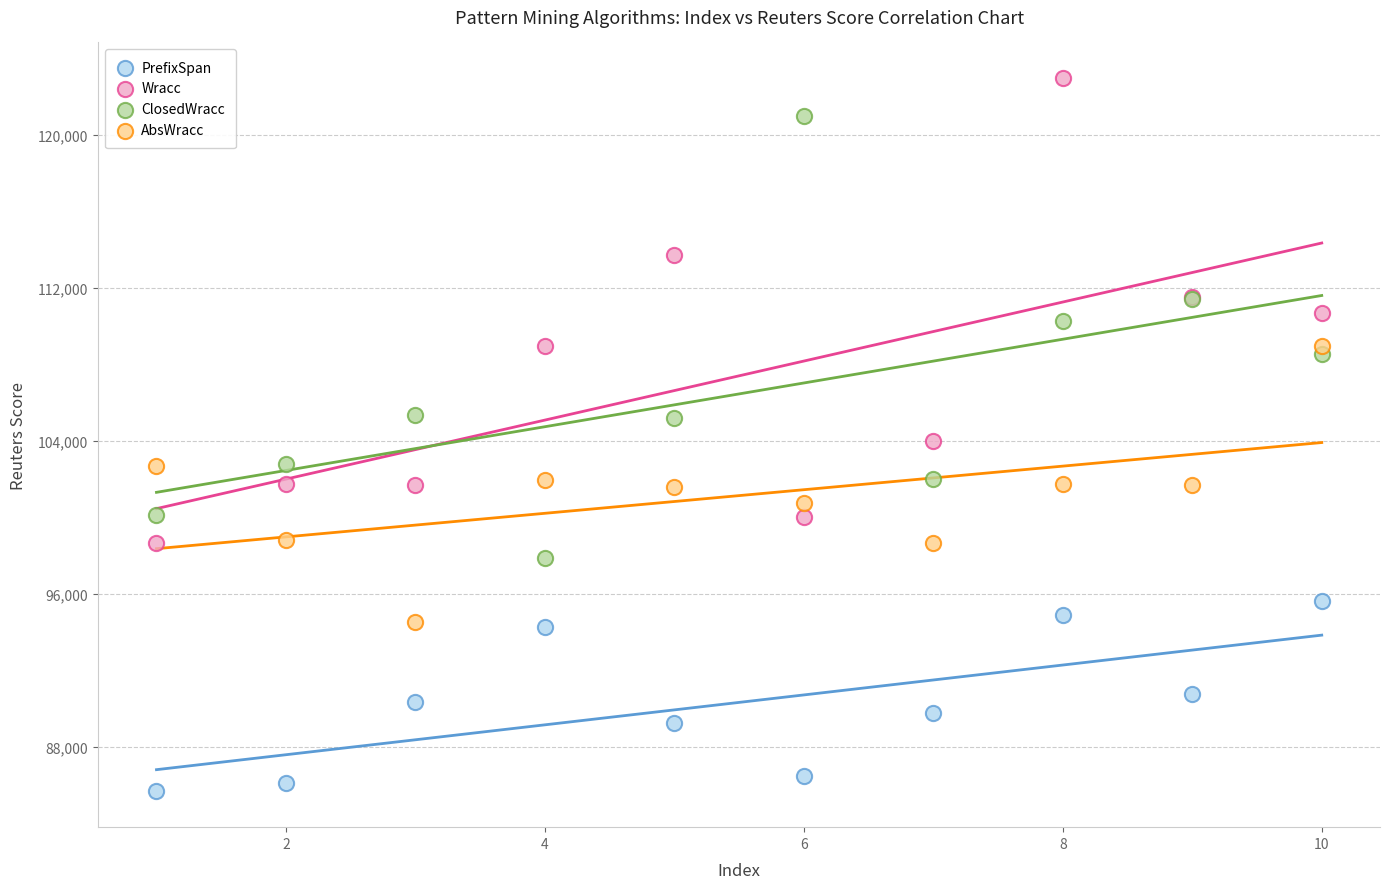

Which series has the largest Y range (max minus min)?

Wracc